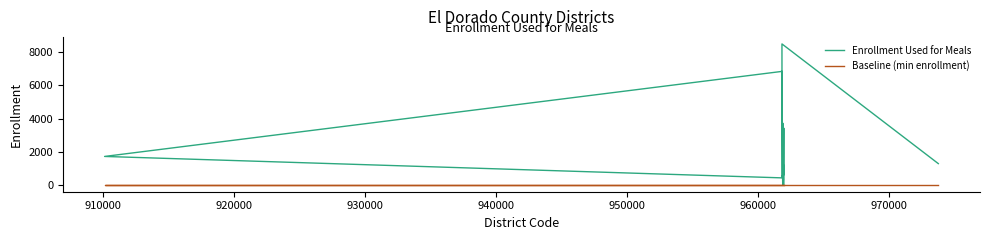

True or false: Baseline (min enrollment) and Enrollment Used for Meals intersect in this chart.

False